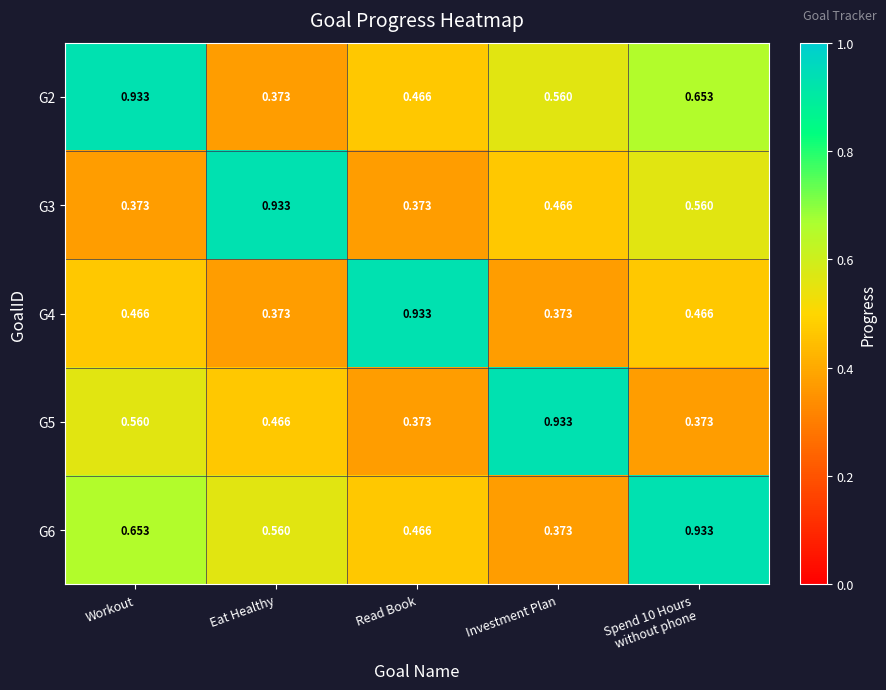

Is the value of G2 at Read Book greater than the value of G6 at Workout?

No